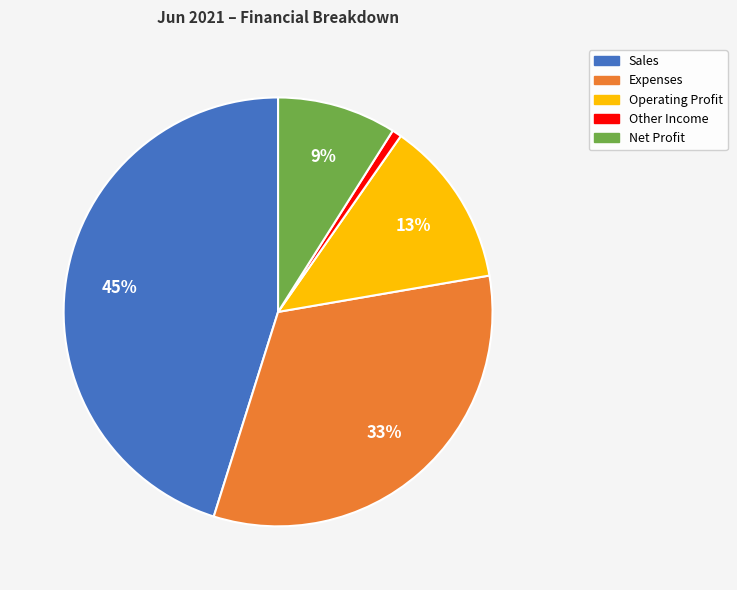

The Expenses slice represents 33% of the pie. True or false?

True